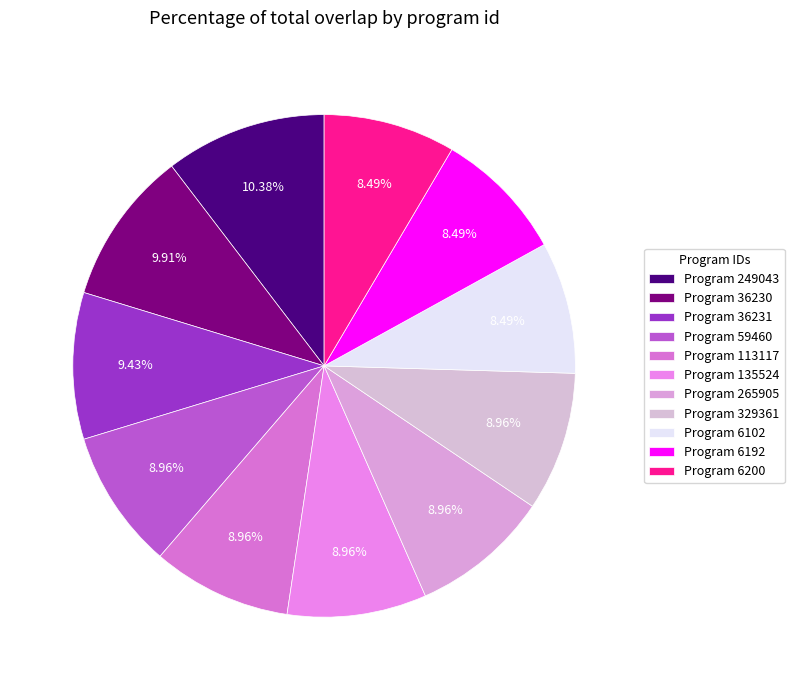

Count the number of slices in the pie.

11